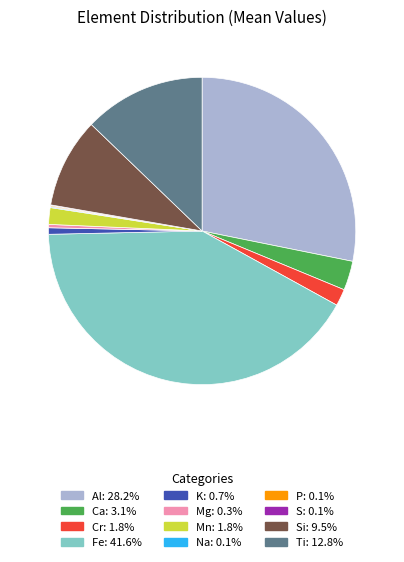

Does any single category account for the majority?

No